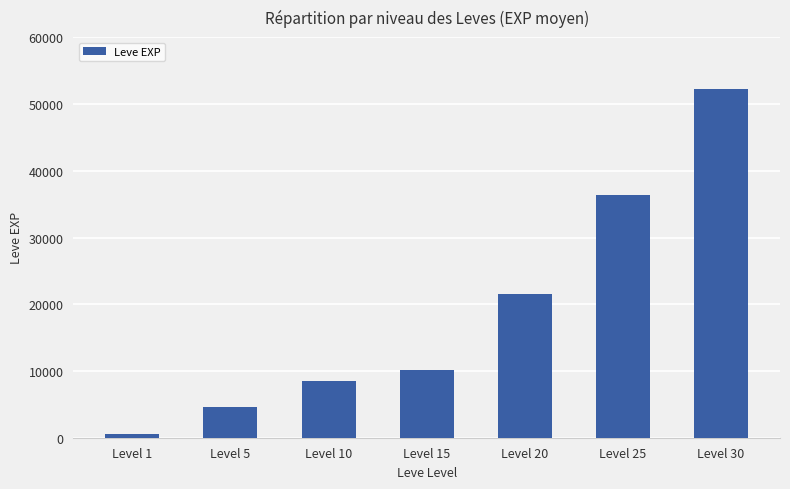

What is the ratio of the value at Level 10 to the value at Level 1?

13.4